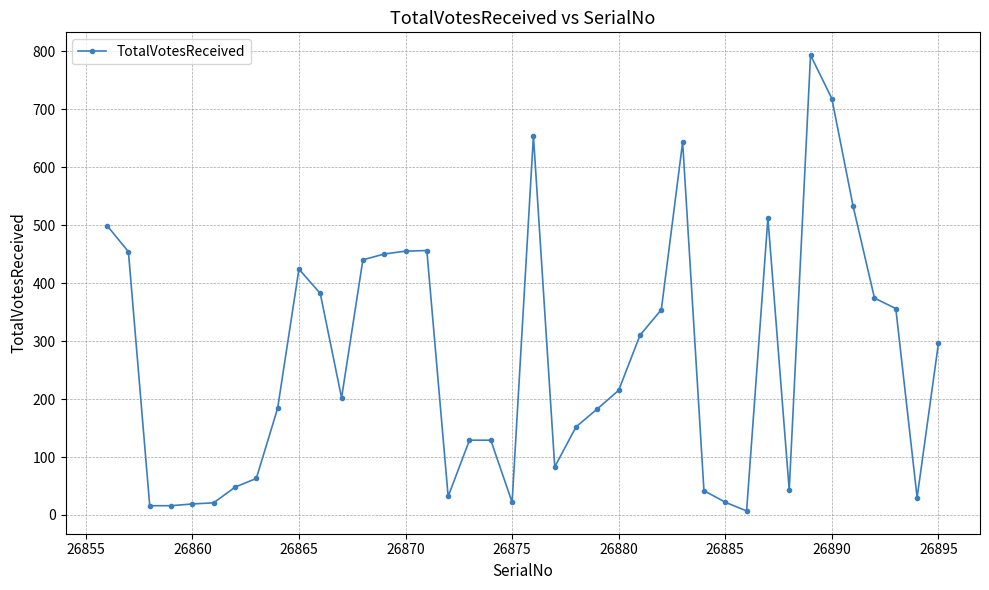

What is the smallest value displayed?

7